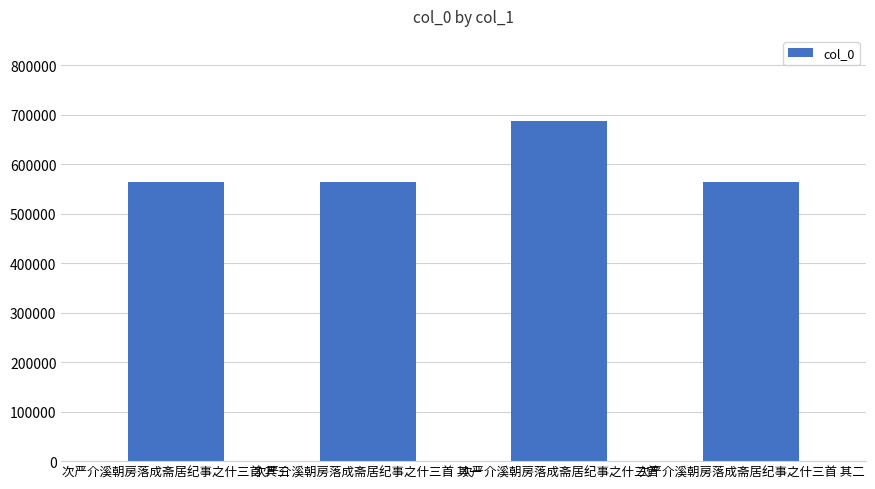

What is the greatest value displayed?

687425